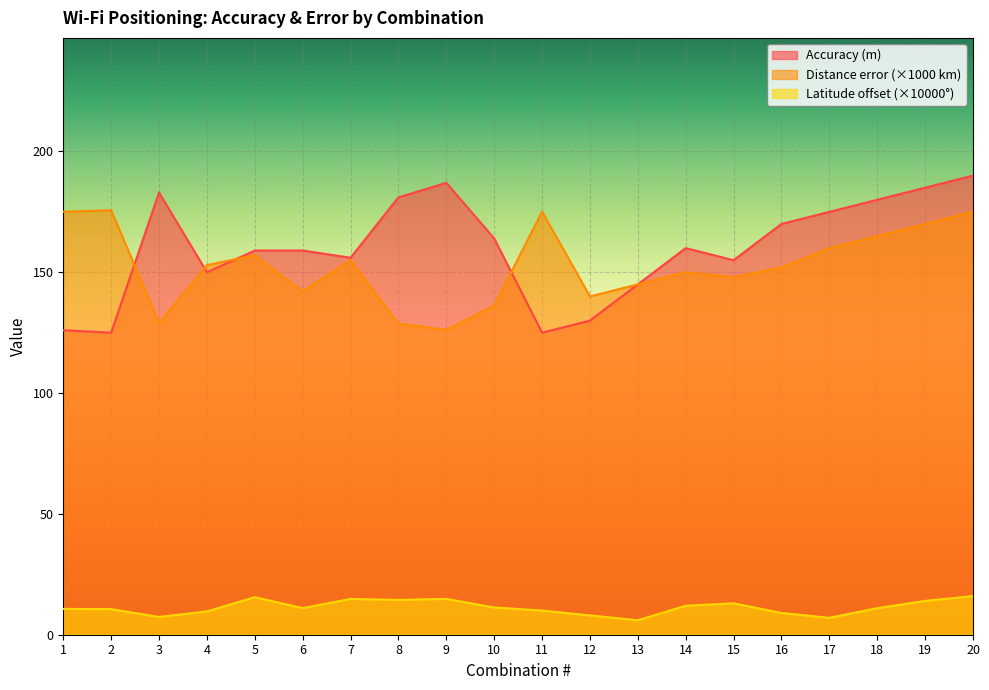

At which label does Distance error (km) first exceed 152?

1